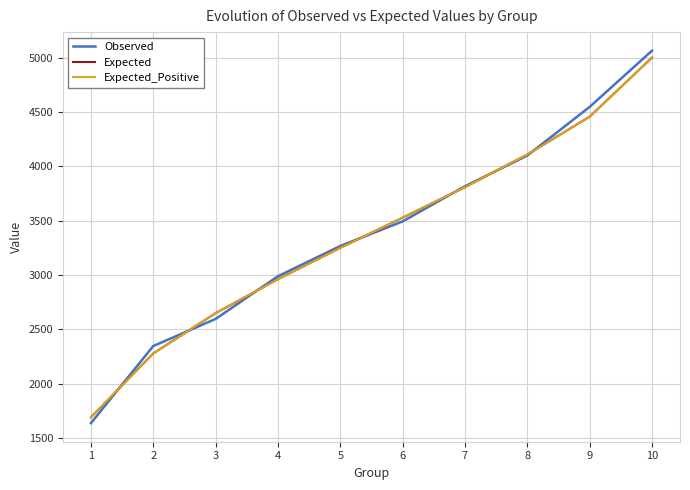

Is this an area chart (filled region under the line)?

No